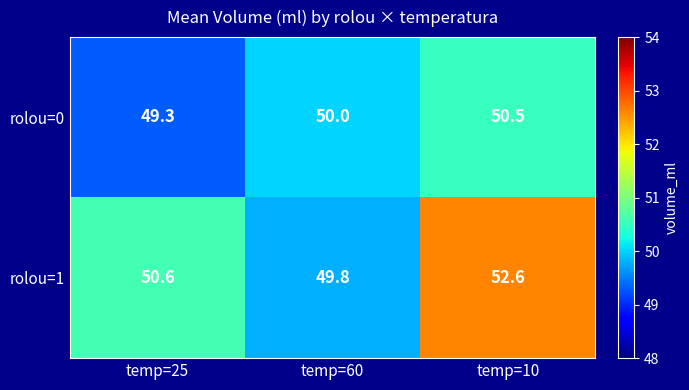

Reading left to right, transcribe all the data shown in this chart.

rolou=0: 49.3	50.0	50.5
rolou=1: 50.6	49.8	52.6